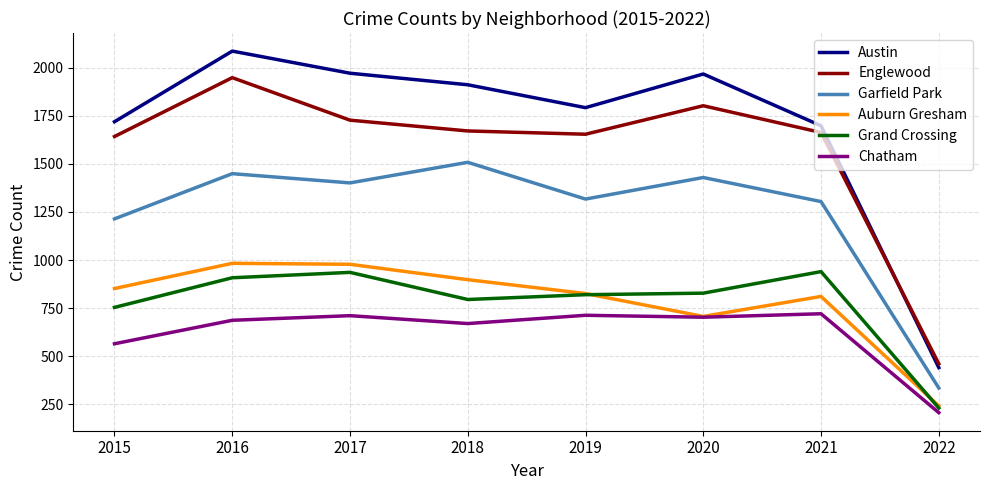

At which category does the chart reach its peak across all series?

2016